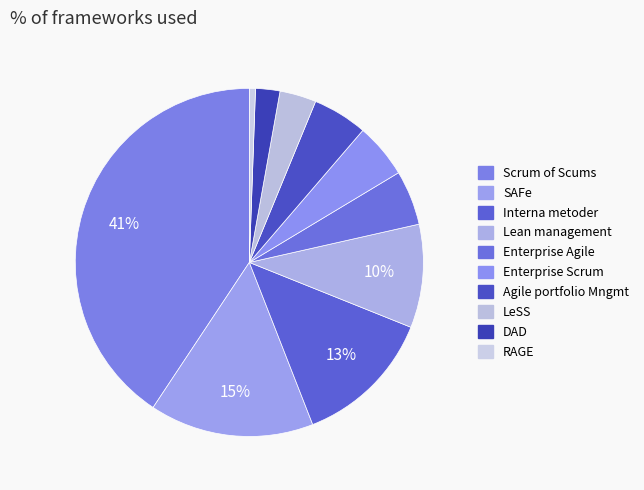

To the nearest percent, what portion does DAD represent?

2%